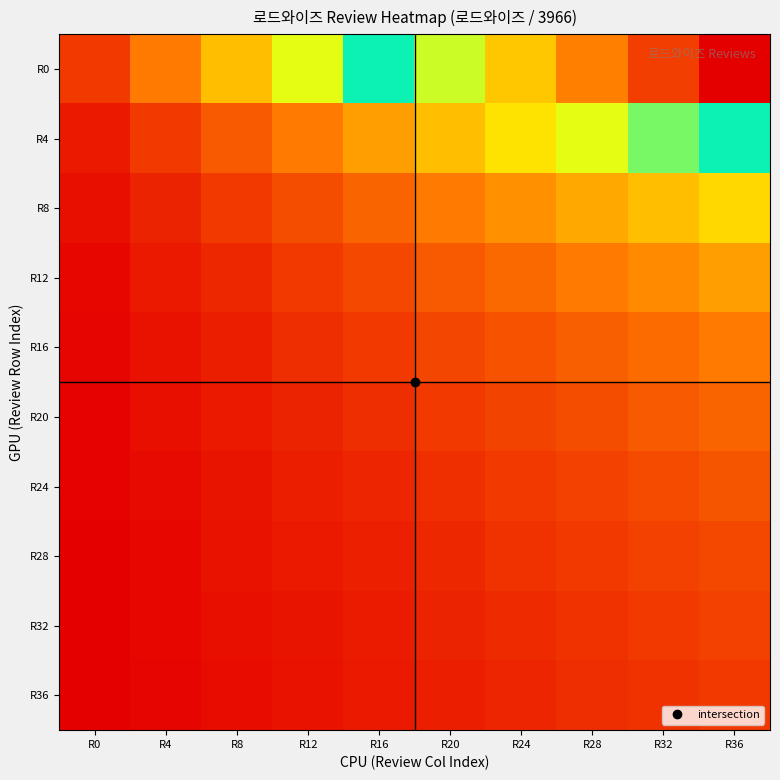

Between R8 and R12, which is larger?

R12